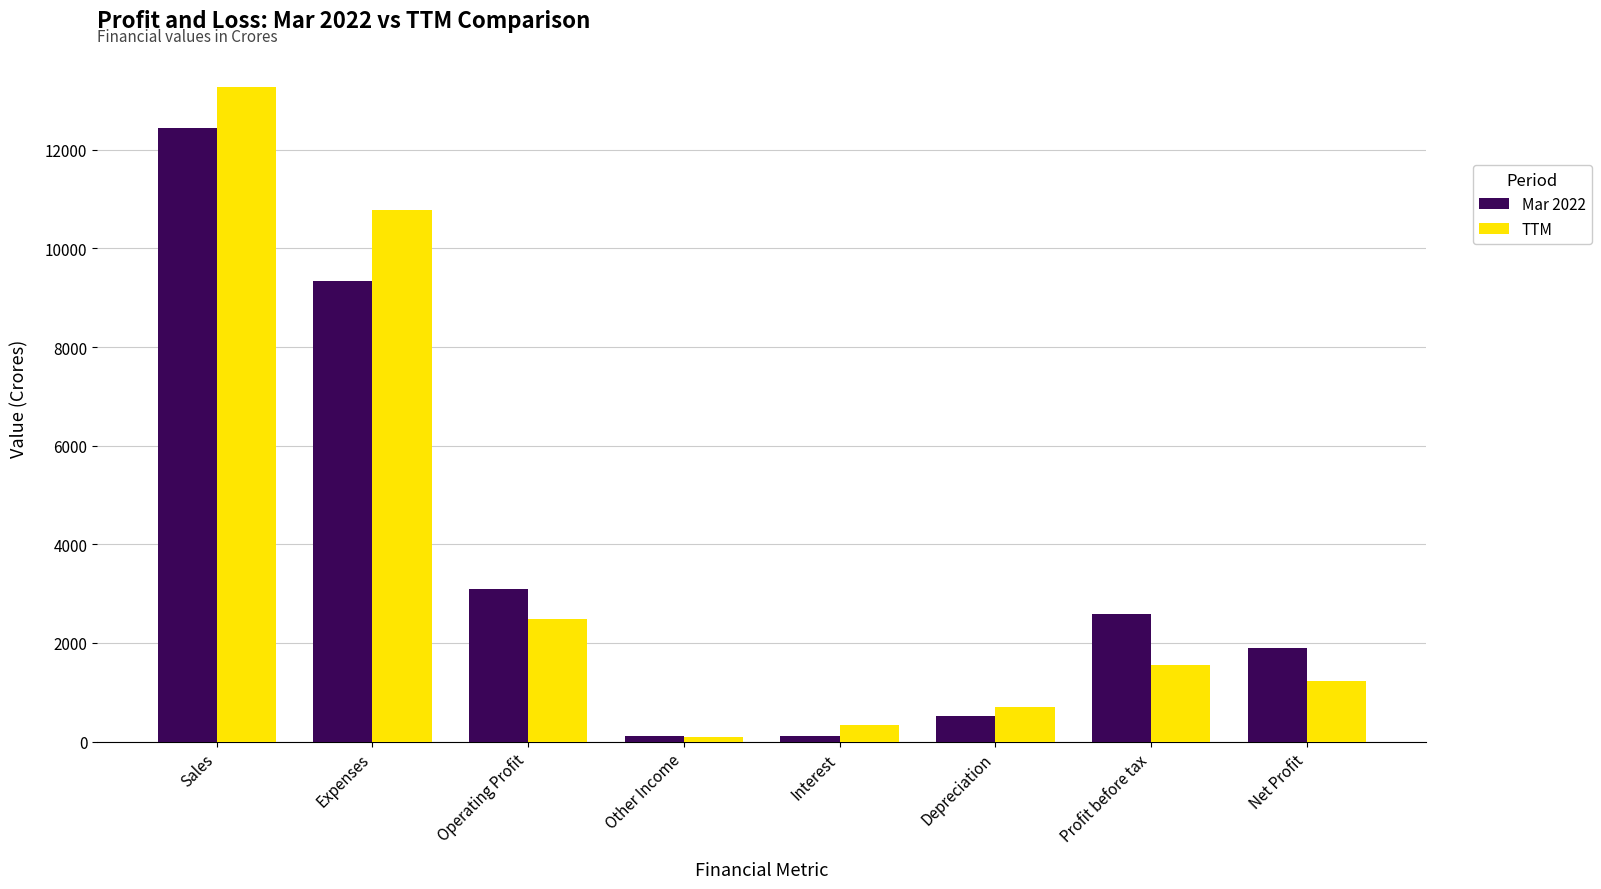

Which category has the highest value across all series?

Sales